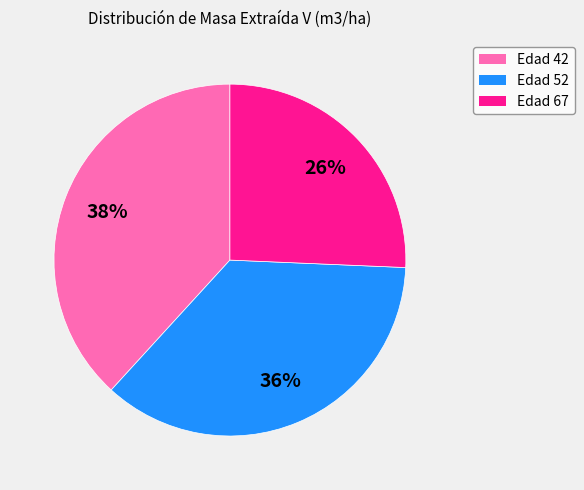

True or false: Edad 42 accounts for 38% of the total.

True